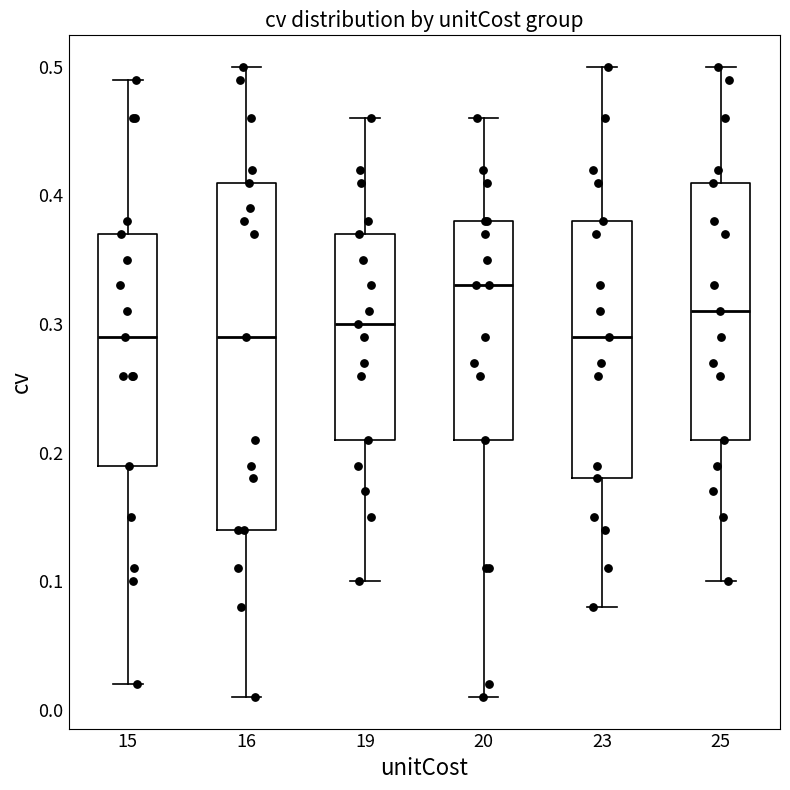

Where does the lower whisker of the box at x = 19 end on the y-axis? The values are not printed on the chart, so give them approximately, as read against the axis.

0.10